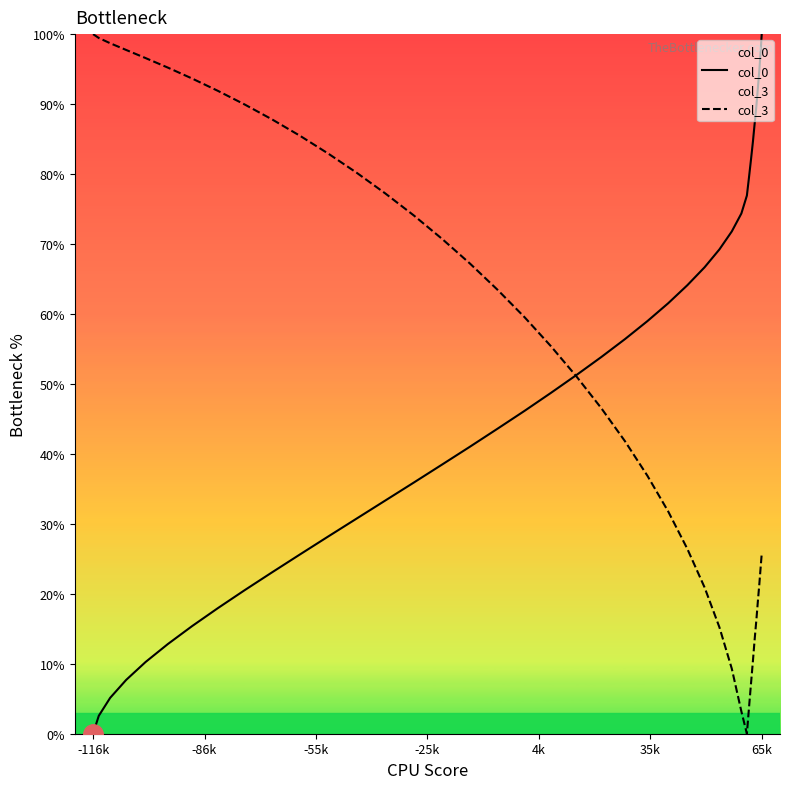

What is the greatest value displayed?

100.0